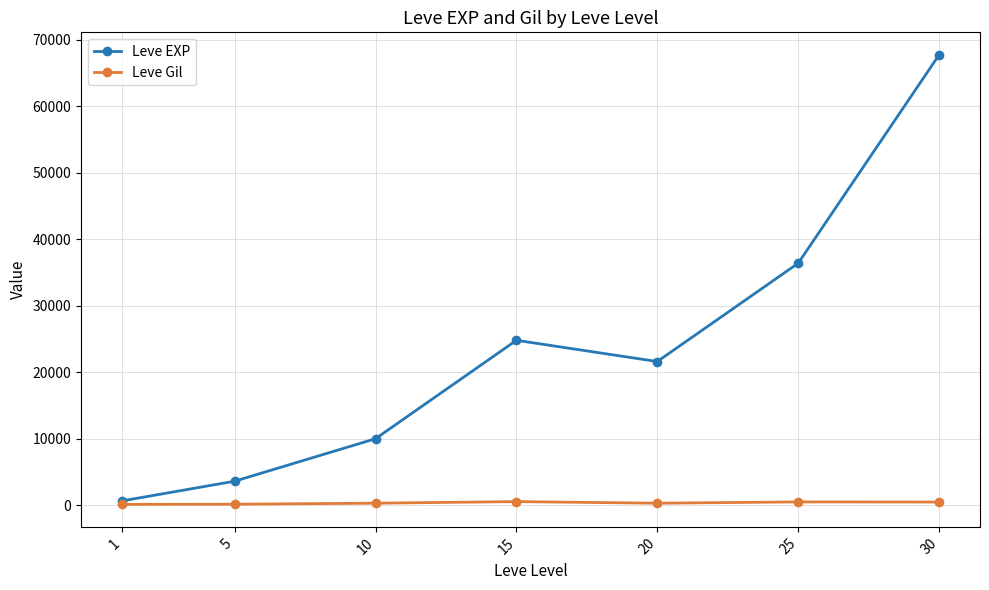

The Leve Gil series shows 139 at 5. True or false?

True